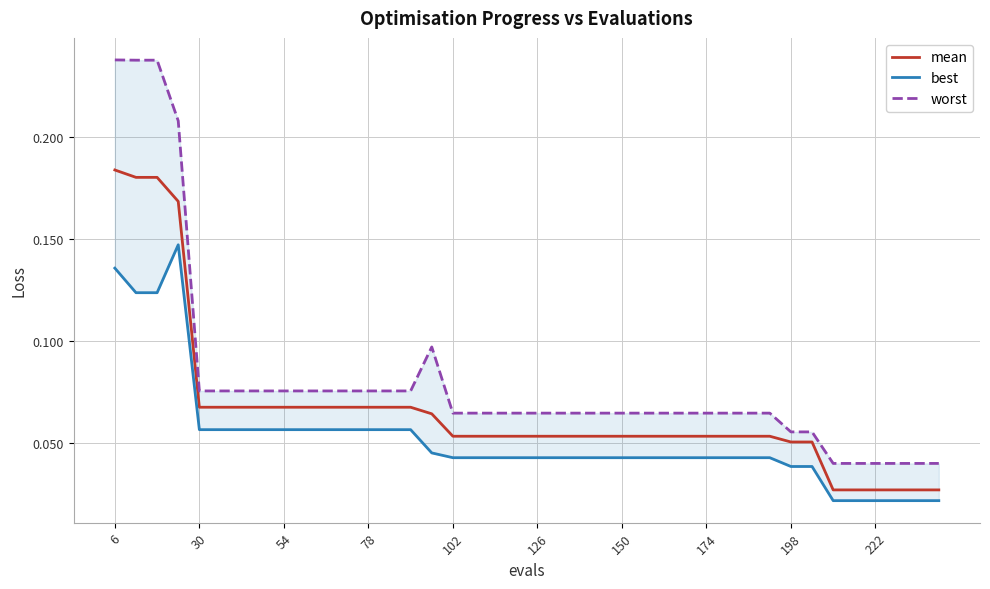

Reading left to right, extract all data points from this chart.

mean: 0.2	0.2	0.2	0.2	0.1	0.1	0.1	0.1	0.1	0.1	0.1	0.1	0.1	0.1	0.1	0.1	0.1	0.1	0.1	0.1	0.1	0.1	0.1	0.1	0.1	0.1	0.1	0.1	0.1	0.1	0.1	0.1	0.1	0.1	0.0	0.0	0.0	0.0	0.0	0.0
best: 0.1	0.1	0.1	0.1	0.1	0.1	0.1	0.1	0.1	0.1	0.1	0.1	0.1	0.1	0.1	0.0	0.0	0.0	0.0	0.0	0.0	0.0	0.0	0.0	0.0	0.0	0.0	0.0	0.0	0.0	0.0	0.0	0.0	0.0	0.0	0.0	0.0	0.0	0.0	0.0
worst: 0.2	0.2	0.2	0.2	0.1	0.1	0.1	0.1	0.1	0.1	0.1	0.1	0.1	0.1	0.1	0.1	0.1	0.1	0.1	0.1	0.1	0.1	0.1	0.1	0.1	0.1	0.1	0.1	0.1	0.1	0.1	0.1	0.1	0.1	0.0	0.0	0.0	0.0	0.0	0.0